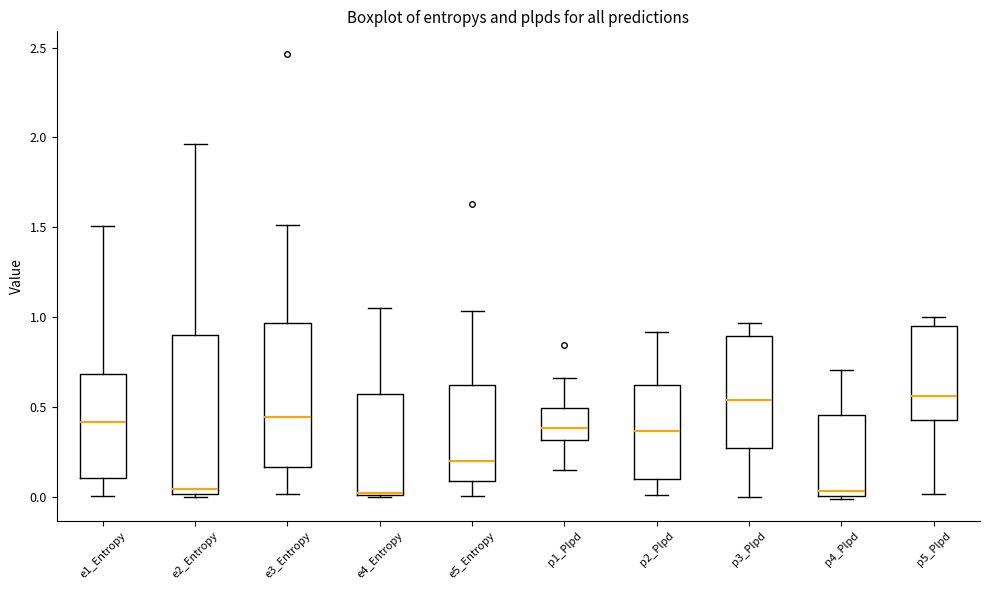

Where does the lower whisker of the box for e3_Entropy end on the y-axis? The values are not printed on the chart, so give them approximately, as read against the axis.

0.00